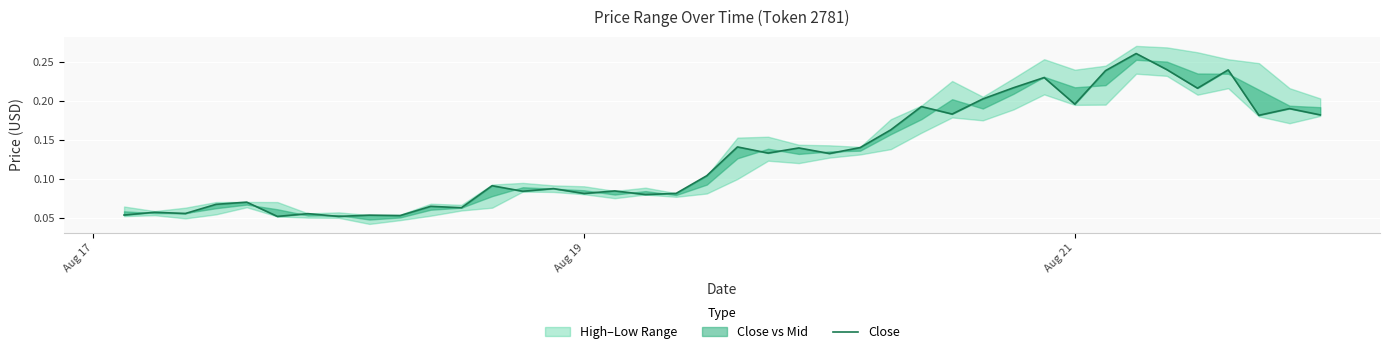

Reading left to right, transcribe all the data shown in this chart.

0.1	0.1	0.1	0.1	0.1	0.1	0.1	0.1	0.1	0.1	0.1	0.1	0.1	0.1	0.1	0.1	0.1	0.1	0.1	0.1	0.1	0.1	0.1	0.1	0.1	0.2	0.2	0.2	0.2	0.2	0.2	0.2	0.2	0.3	0.2	0.2	0.2	0.2	0.2	0.2